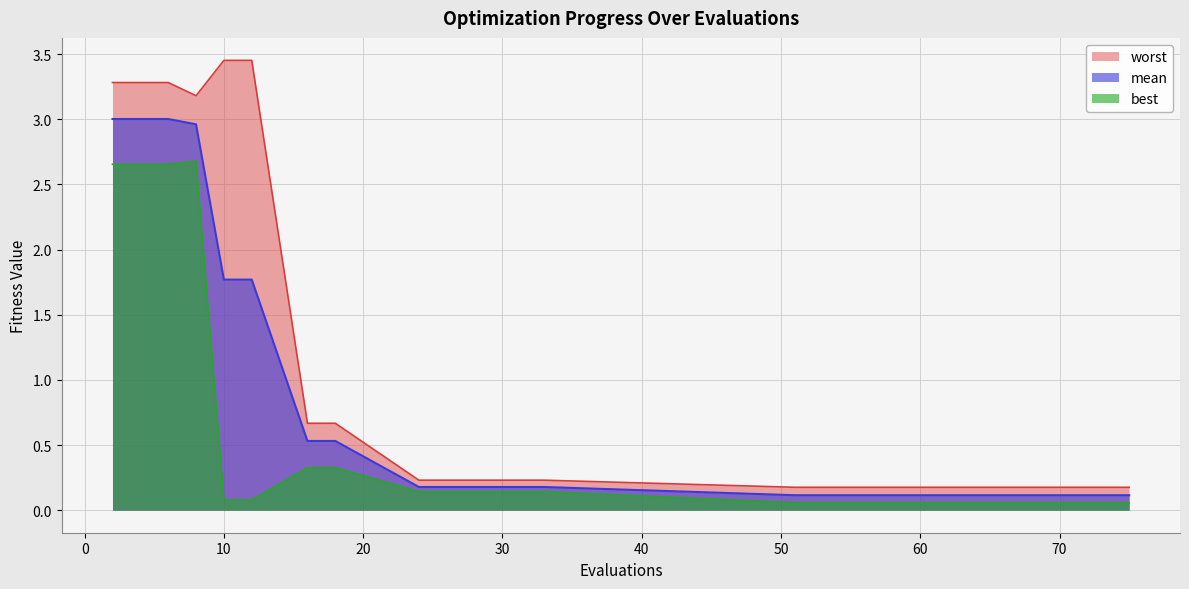

True or false: best and worst intersect in this chart.

False